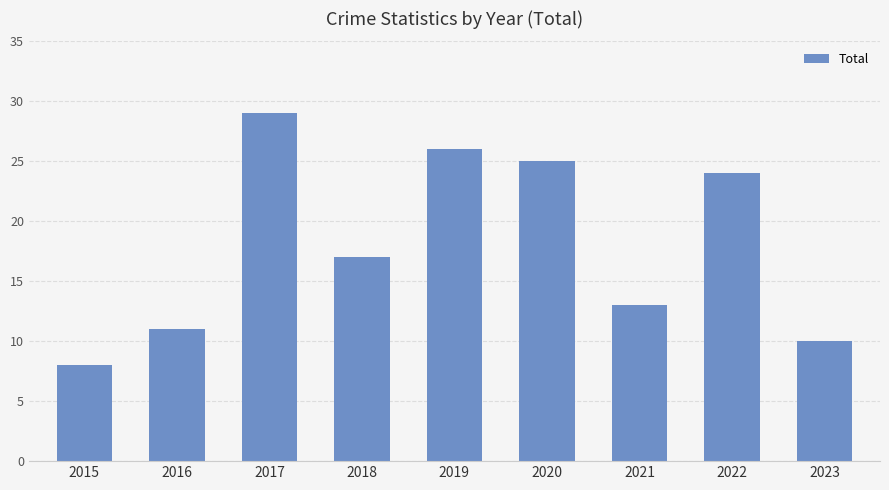

Where does the data first go above 17?

2017